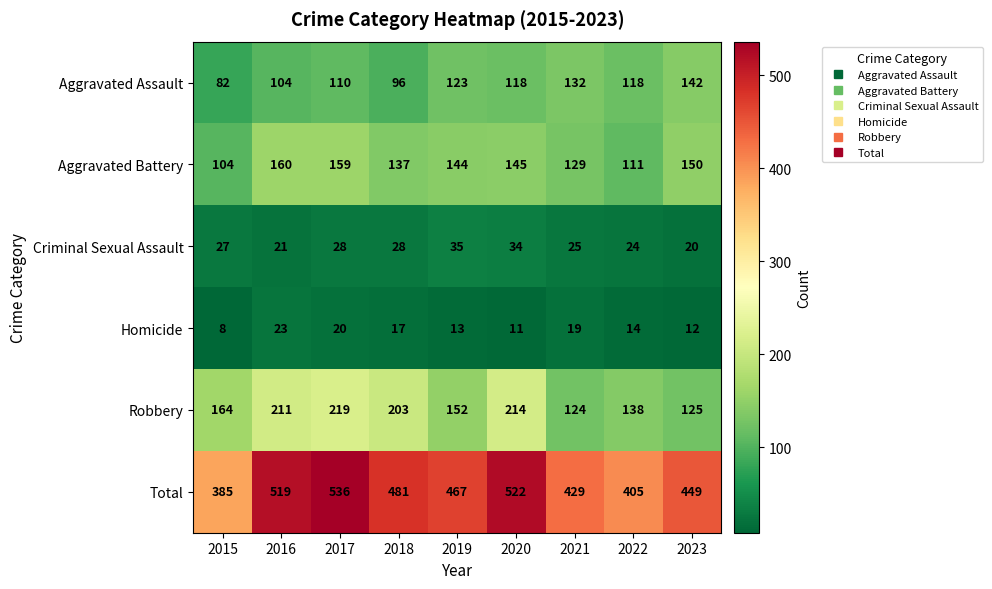

At which label is Criminal Sexual Assault closest to 27?

2015